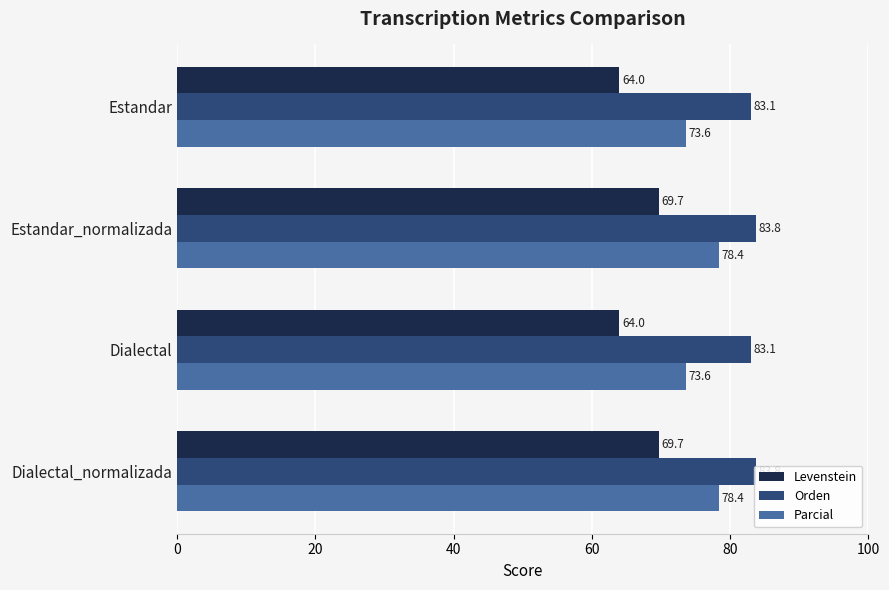

Is it true that Parcial equals 133.7 at Estandar_normalizada?

False